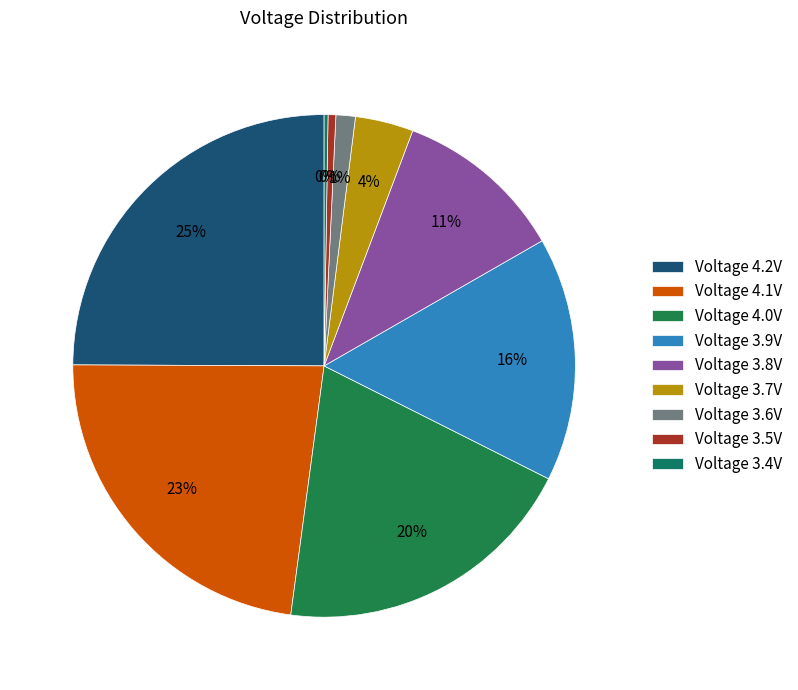

Which category has the smallest portion of the pie?

3.4